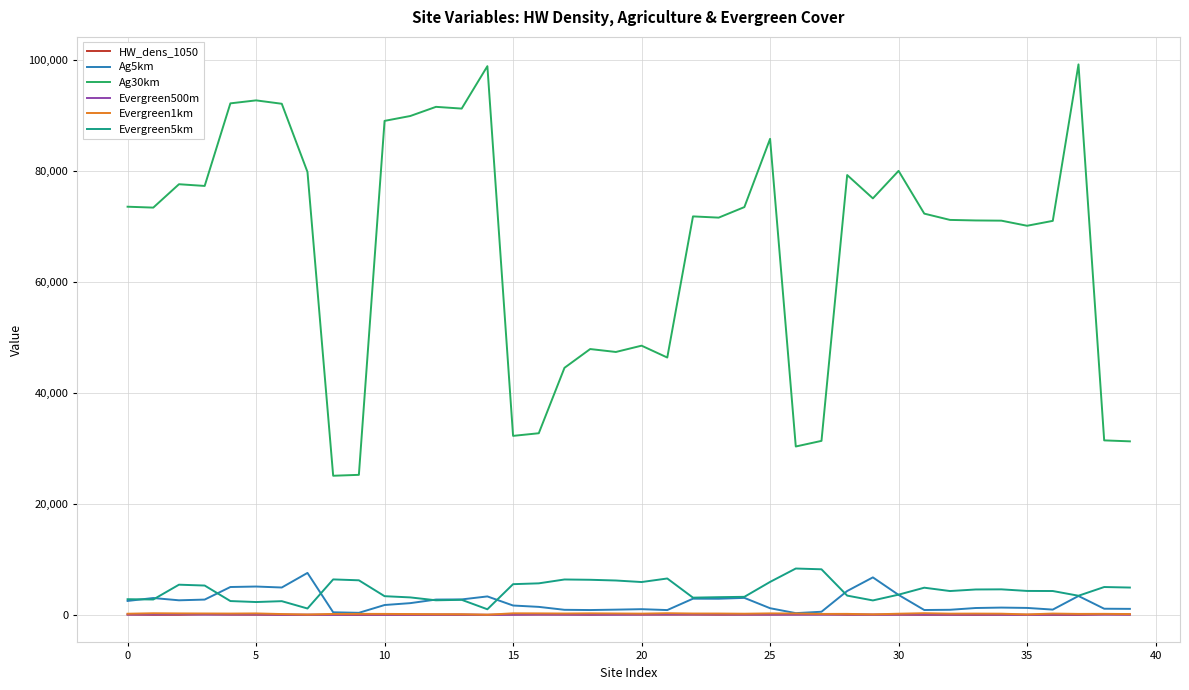

True or false: Ag30km and Evergreen1km cross at least once.

False